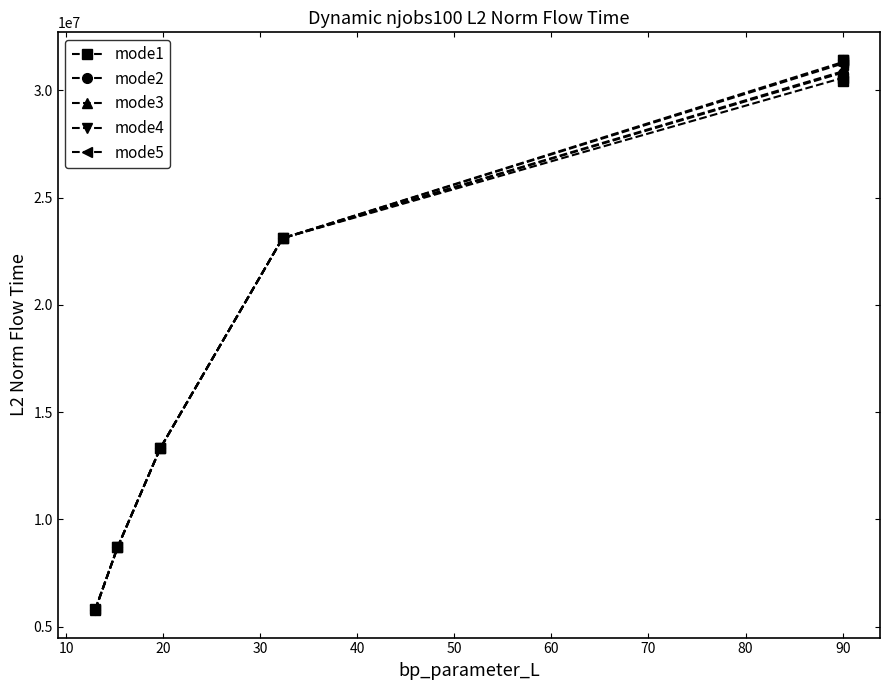

What is the value of the mode3 point at the 6th from the left?

31000068.1